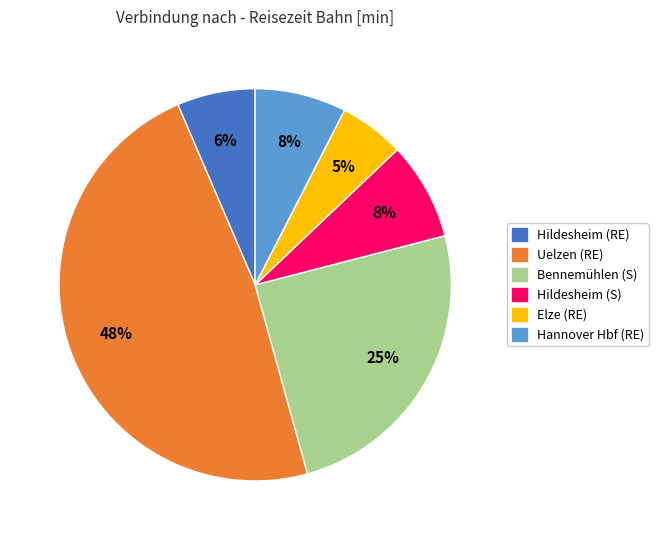

Between Hildesheim (RE) and Uelzen (RE), which is larger?

Uelzen (RE)